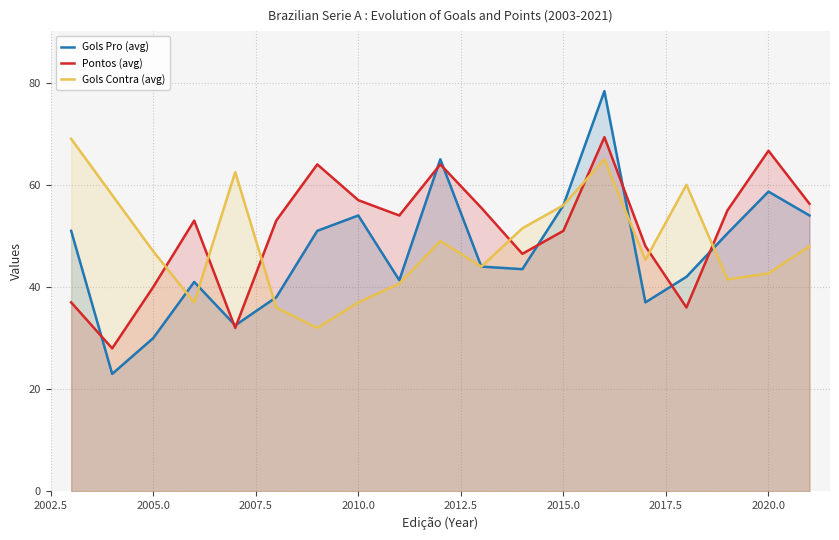

How many data points in Gols Pro (avg) are above 44?

9